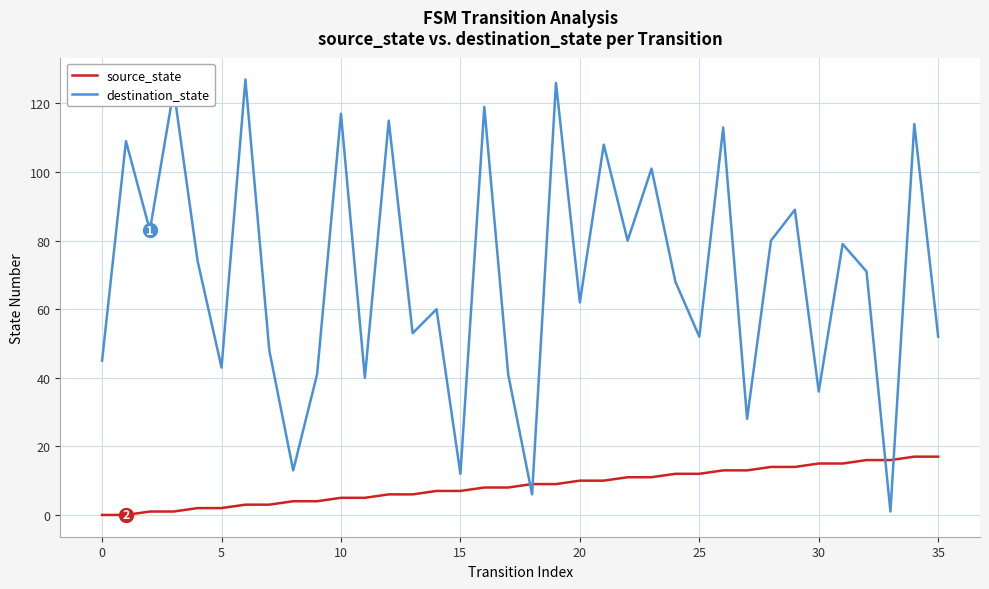

What is the maximum value shown in the chart?

127